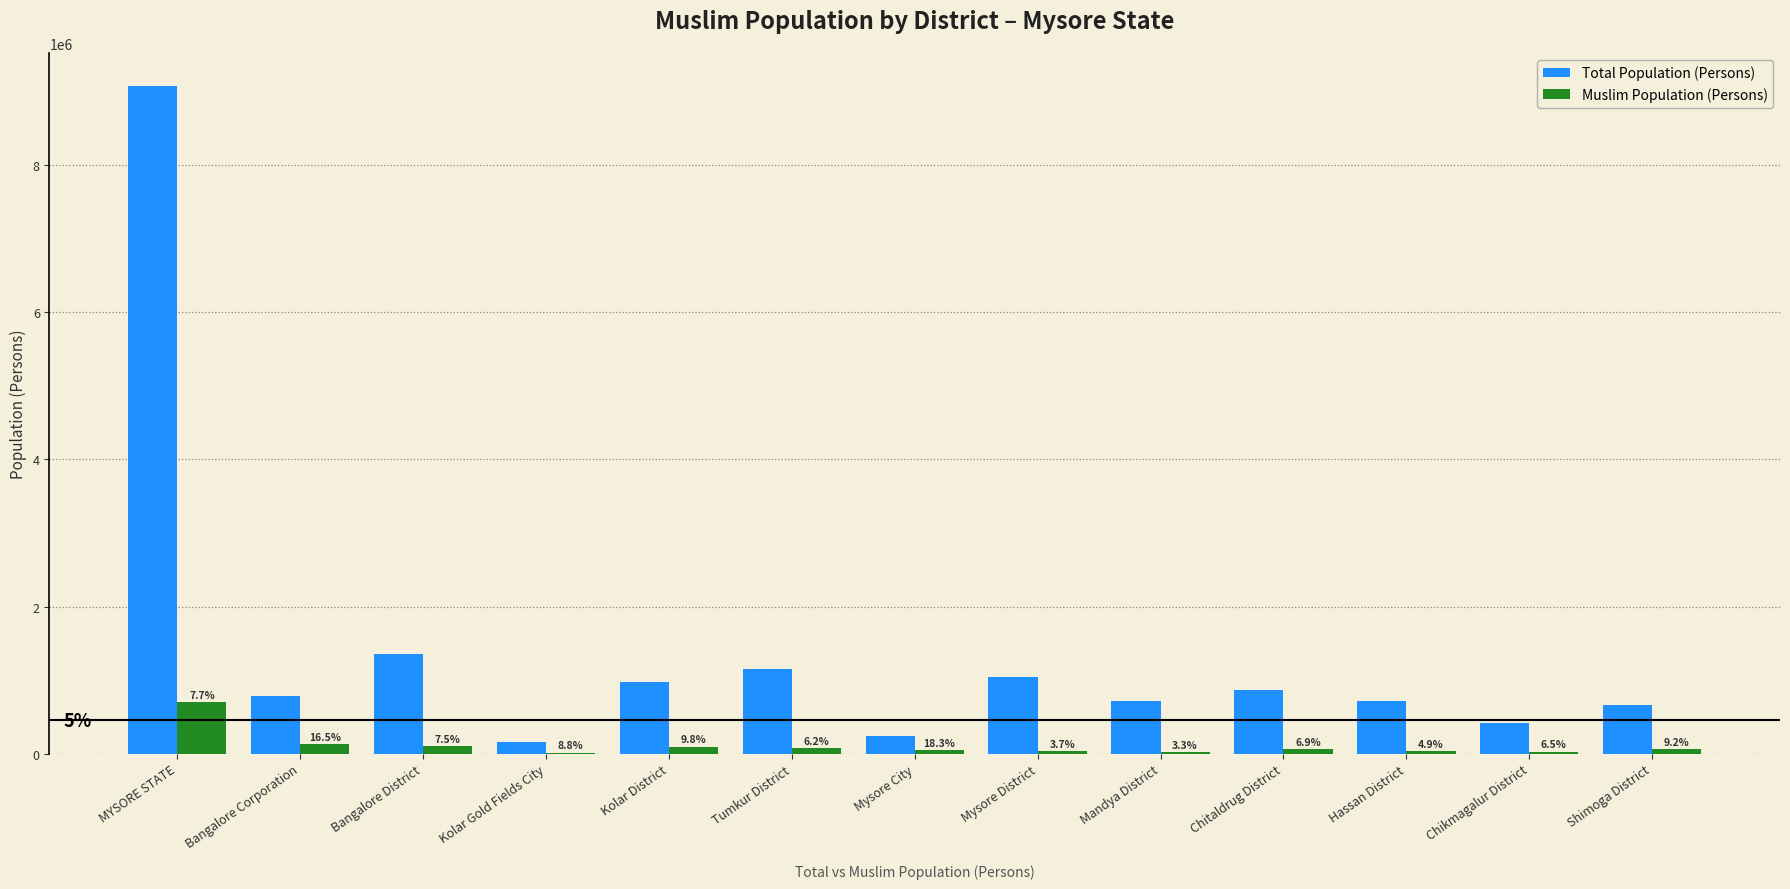

What are all the series names shown in the legend?

Total Population (Persons), Muslim Population (Persons)